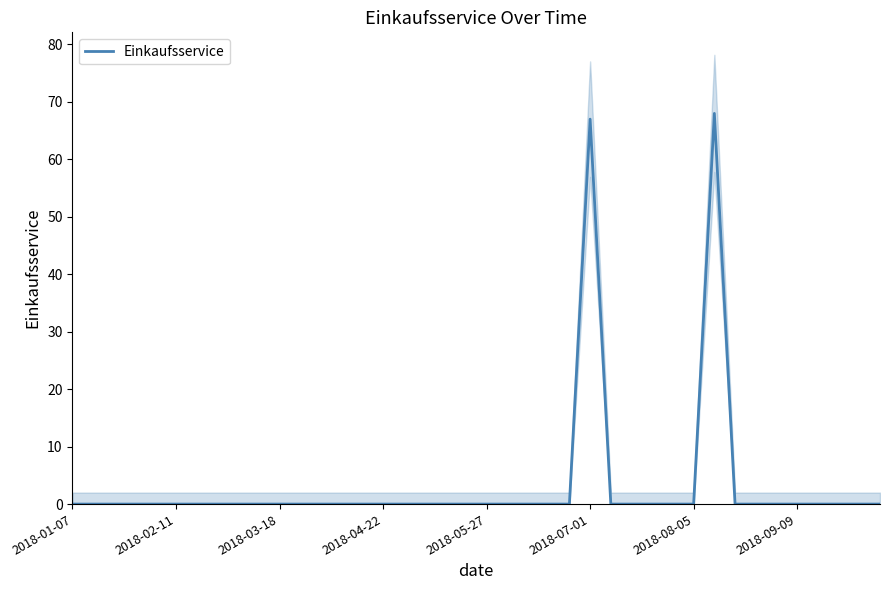

Reading right to left, list all the values displayed in this chart.

0	0	0	0	0	0	0	0	68	0	0	0	0	0	67	0	0	0	0	0	0	0	0	0	0	0	0	0	0	0	0	0	0	0	0	0	0	0	0	0